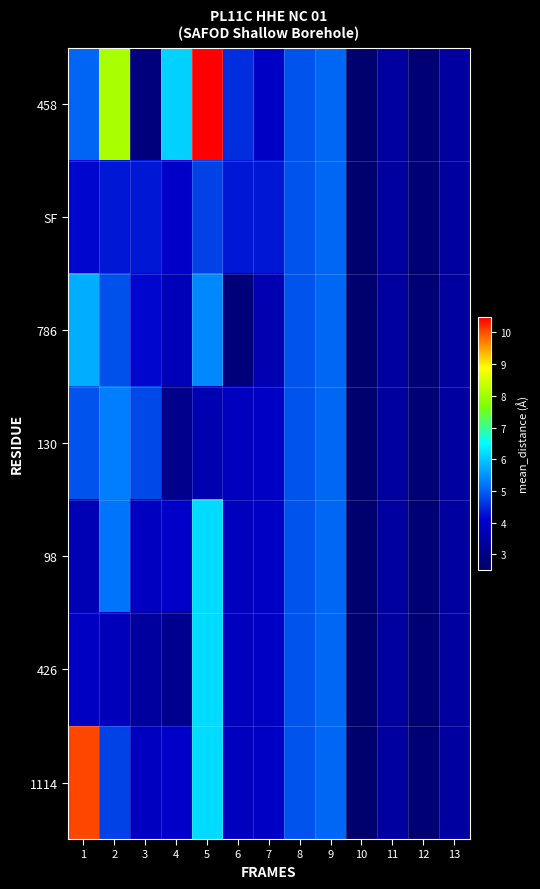

Reading left to right, what are all the values shown in this chart?

458: 1=5.0	2=8.1	3=2.8	4=6.1	5=10.8	6=4.5	7=4.0	8=4.9	9=5.1	10=2.6	11=3.4	12=2.7	13=3.4
SF: 1=4.2	2=4.3	3=4.3	4=4.1	5=4.7	6=4.3	7=4.3	8=4.9	9=5.1	10=2.6	11=3.4	12=2.7	13=3.4
786: 1=5.7	2=4.9	3=4.2	4=3.8	5=5.4	6=2.8	7=3.7	8=4.9	9=5.1	10=2.6	11=3.4	12=2.7	13=3.4
130: 1=4.9	2=5.3	3=4.8	4=3.1	5=3.7	6=3.9	7=4.0	8=4.9	9=5.1	10=2.6	11=3.4	12=2.7	13=3.4
98: 1=3.7	2=5.2	3=3.9	4=4.0	5=6.2	6=3.9	7=4.0	8=4.9	9=5.1	10=2.6	11=3.4	12=2.7	13=3.4
426: 1=4.0	2=3.8	3=3.4	4=3.2	5=6.2	6=3.9	7=4.0	8=4.9	9=5.1	10=2.6	11=3.4	12=2.7	13=3.4
1114: 1=10.0	2=4.7	3=3.9	4=4.0	5=6.2	6=3.9	7=4.0	8=4.9	9=5.1	10=2.6	11=3.4	12=2.7	13=3.4